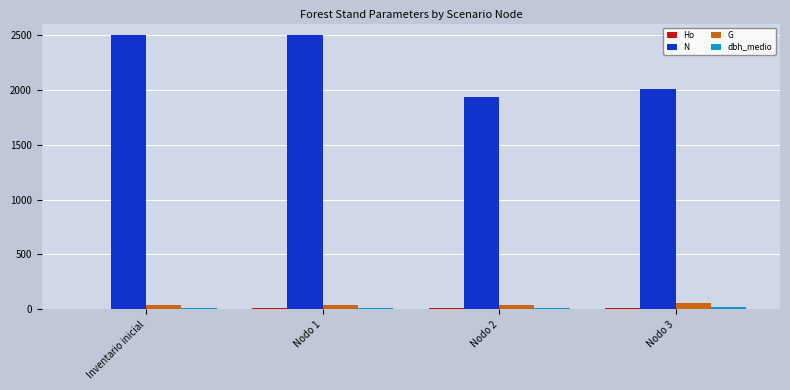

The value of N at Nodo 2 is 2969.1. True or false?

False